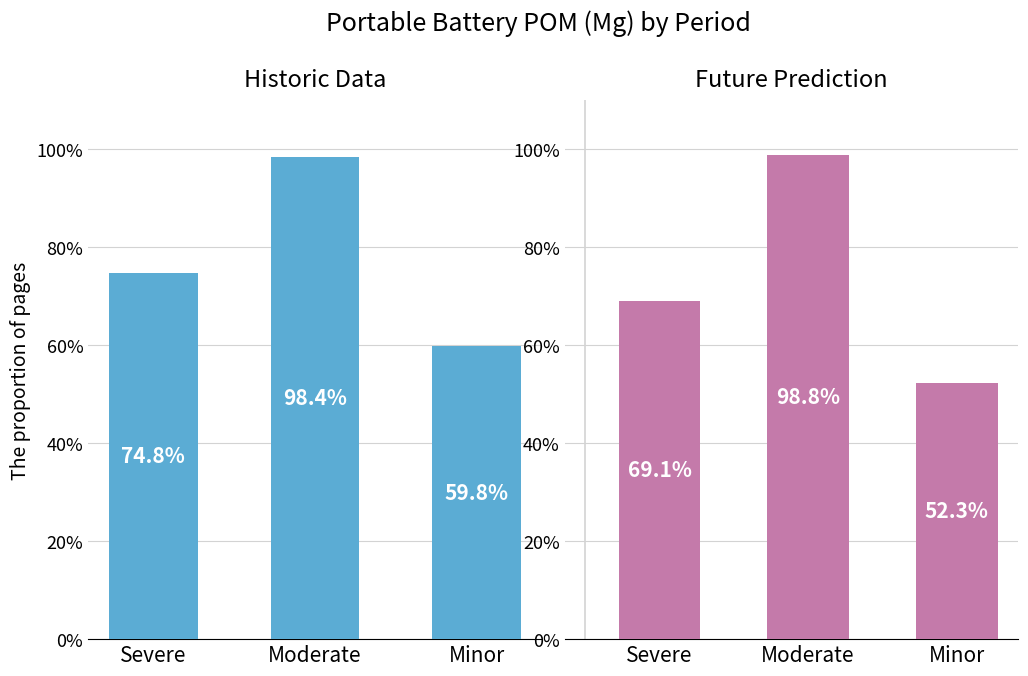

What is the difference between the highest and lowest values at Severe?

5.7